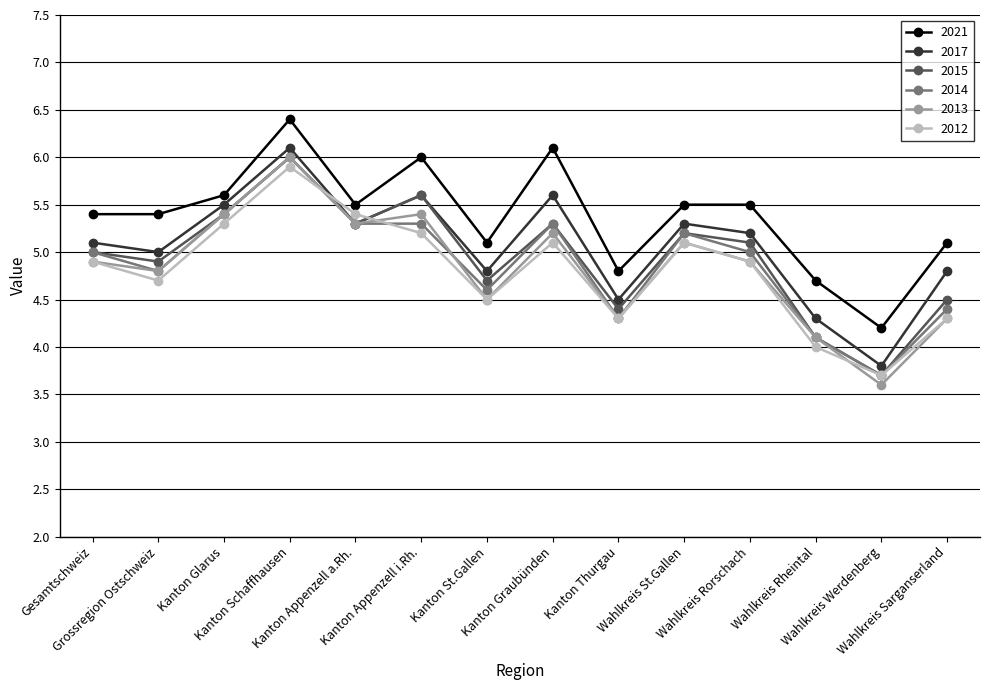

The value of 2012 at Grossregion Ostschweiz is 4.7. True or false?

True